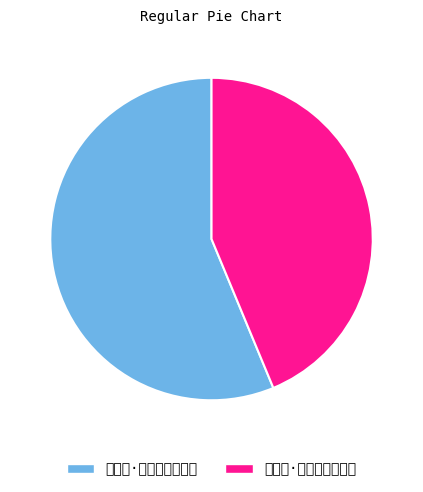

Combined, do 得四绝·家家门巷月徘徊 and 少年游·箫声深巷月华剩 account for over 50%?

Yes